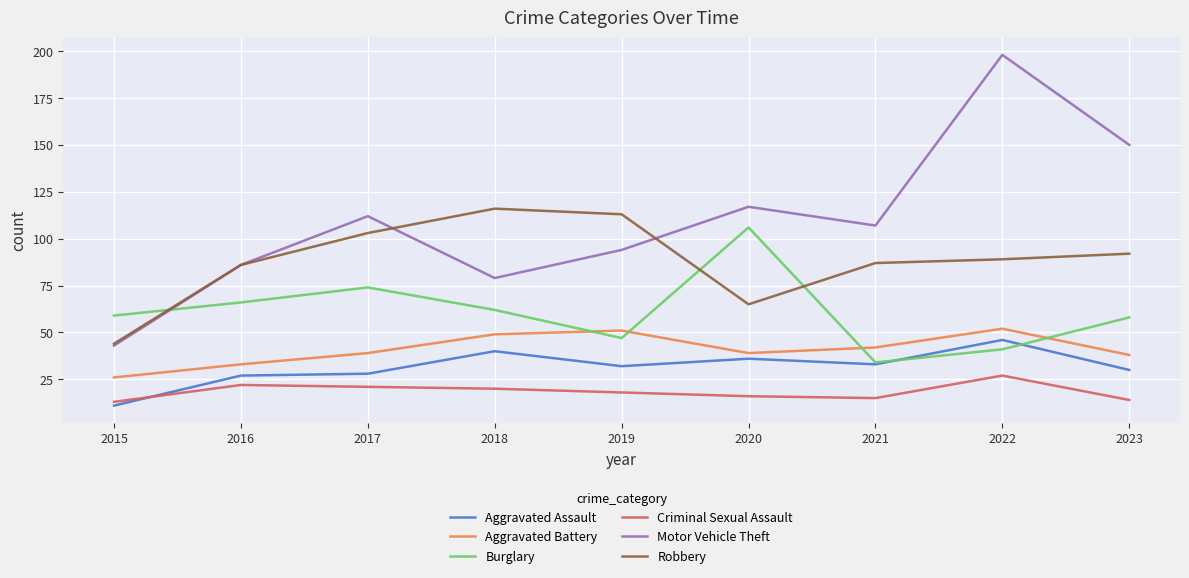

True or false: Aggravated Battery and Burglary cross at least once.

True